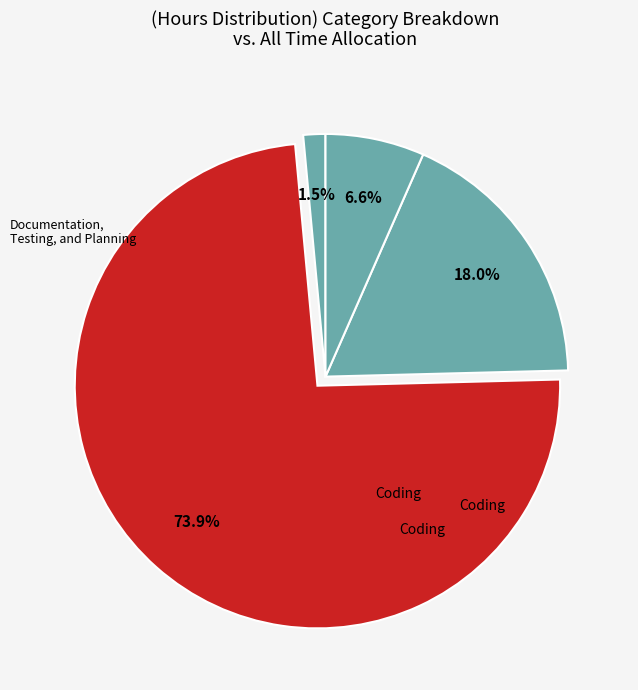

How many segments does this pie chart have?

4